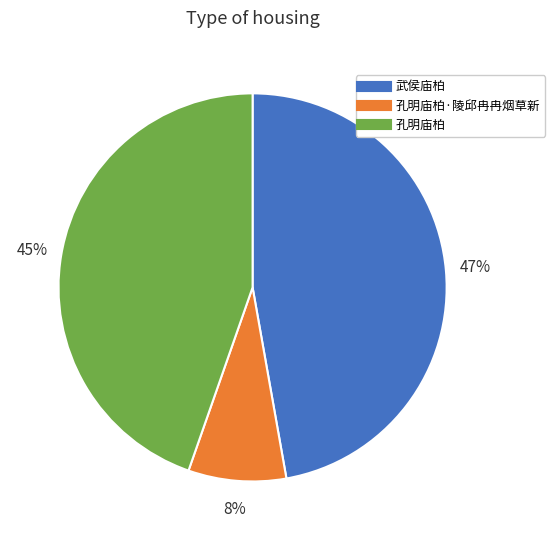

To the nearest percent, what is the average slice percentage?

33%